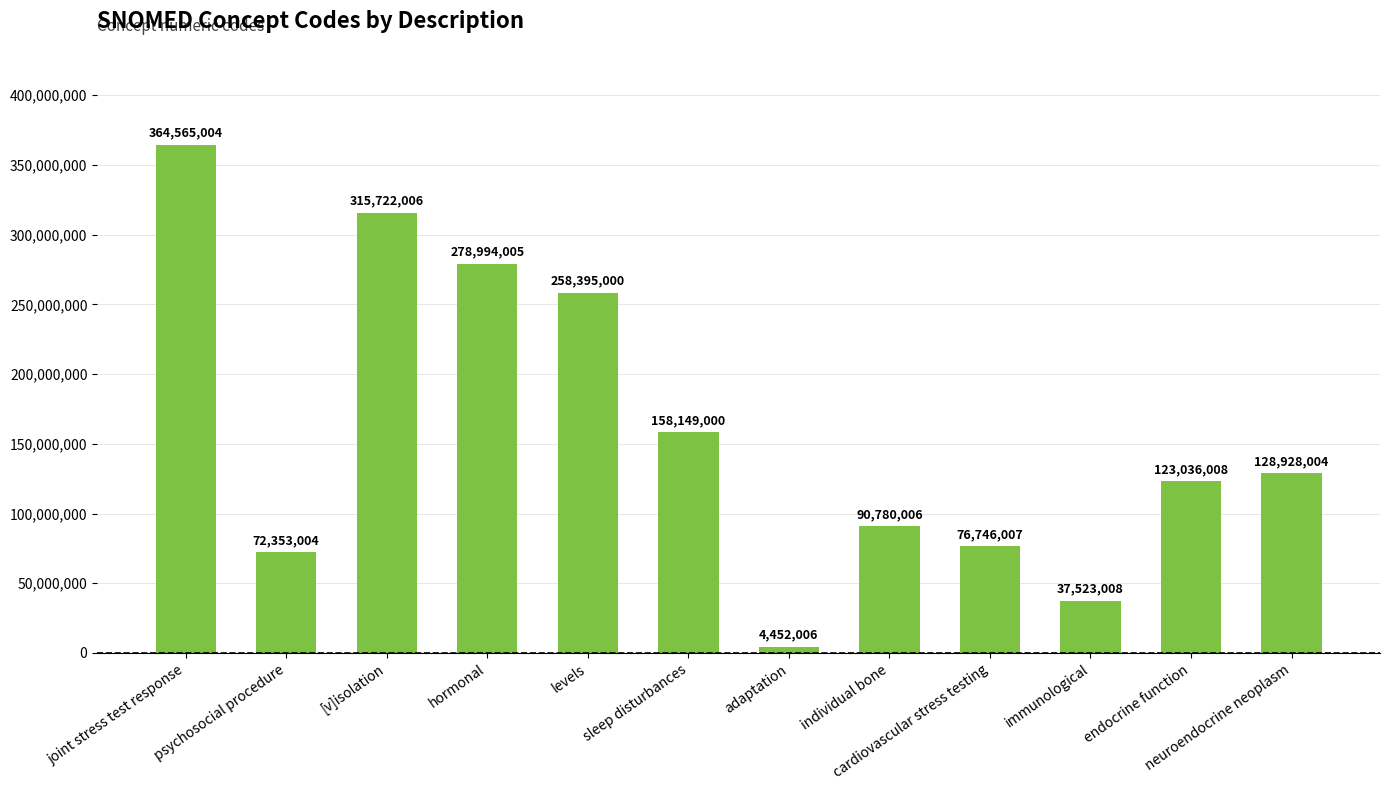

What is the label of the 11th bar from the right?

psychosocial procedure